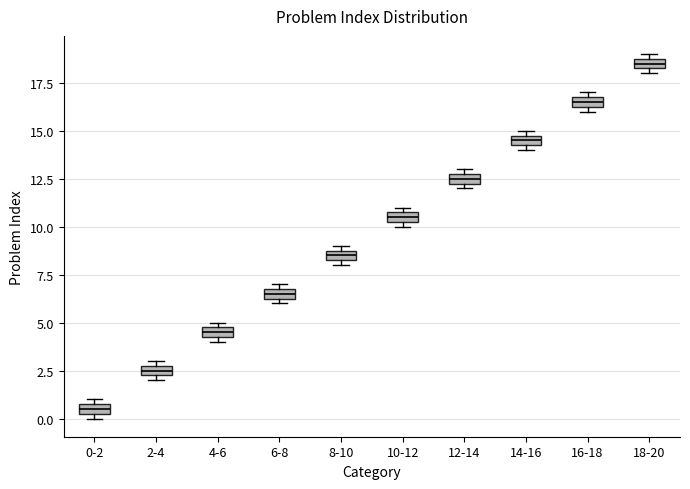

Where is the upper edge of the box for 12-14 on the y-axis? The values are not printed on the chart, so give them approximately, as read against the axis.

13.0